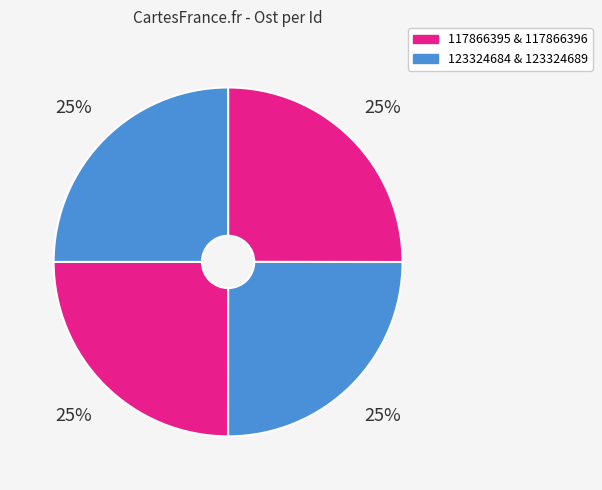

Is there any slice that represents more than half of the pie?

No